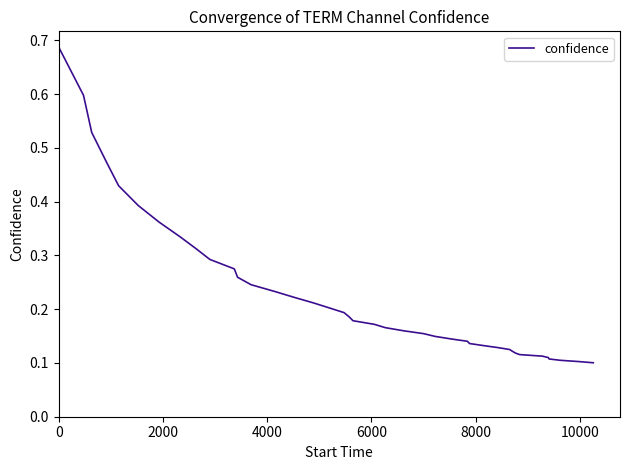

Count the values in the range 0 to 1.

40